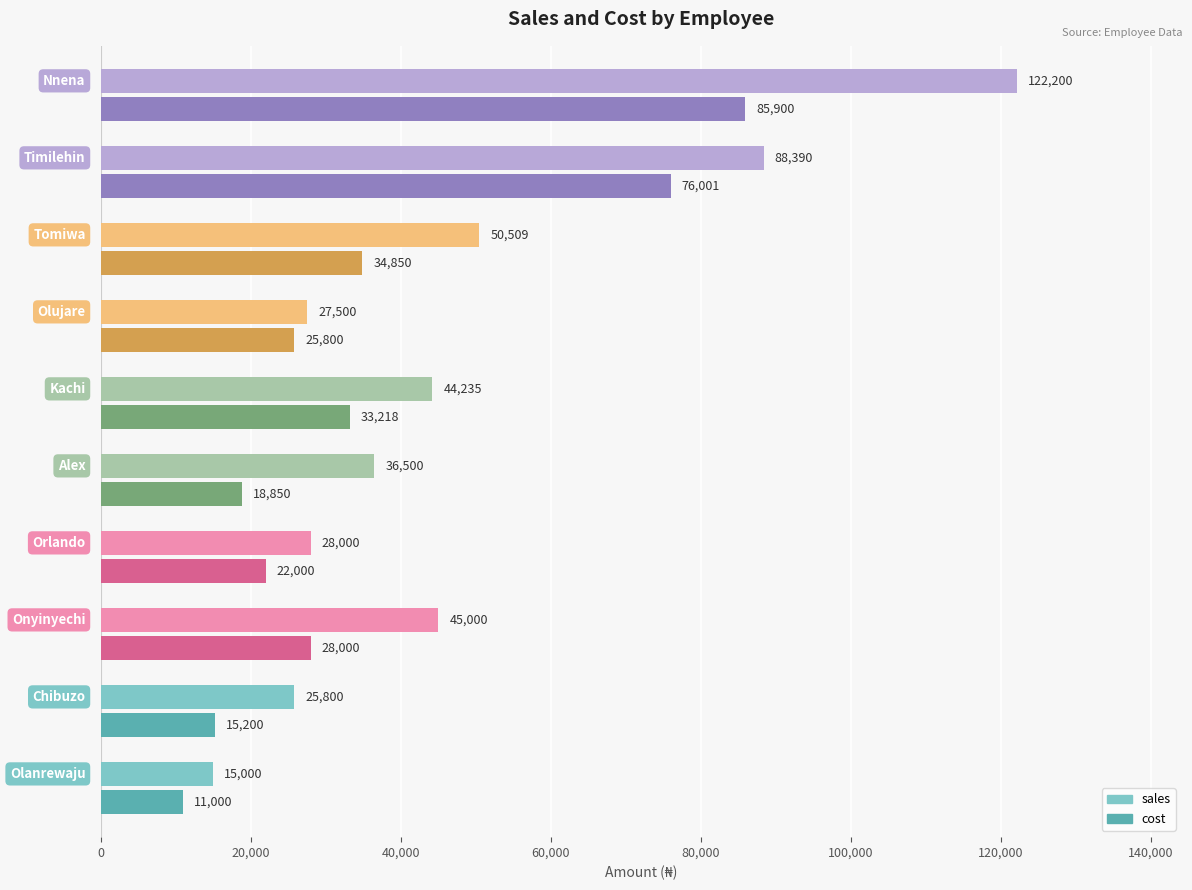

What are all the series names shown in the legend?

sales, cost